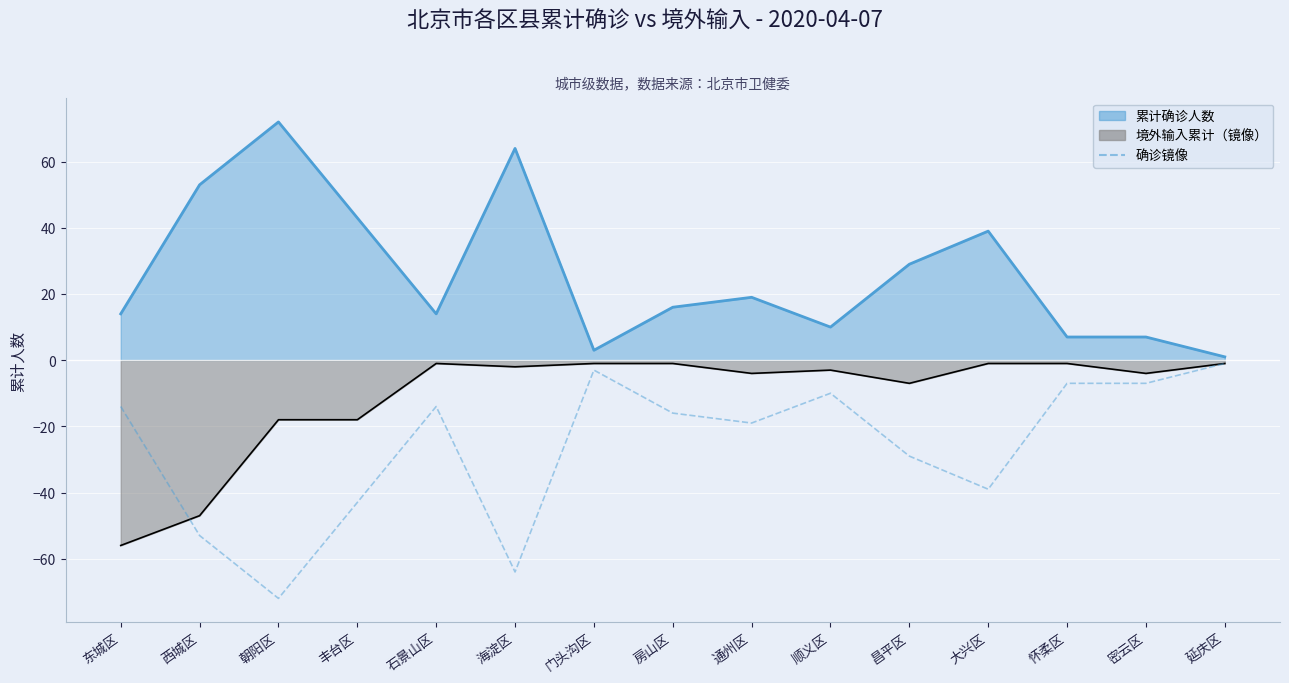

Which label corresponds to the smallest value in the chart?

朝阳区